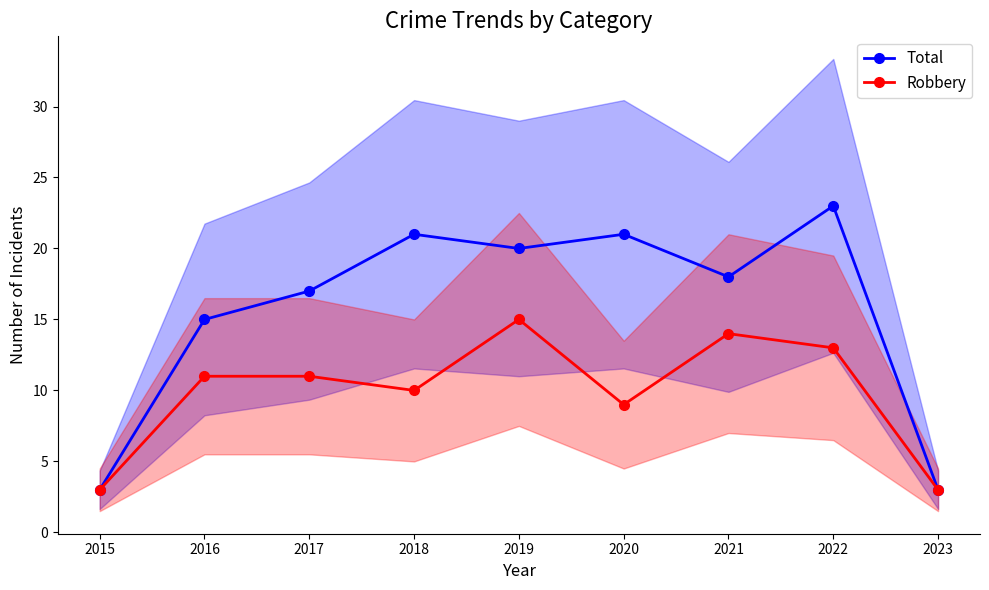

Which label corresponds to the smallest value in the chart?

2015